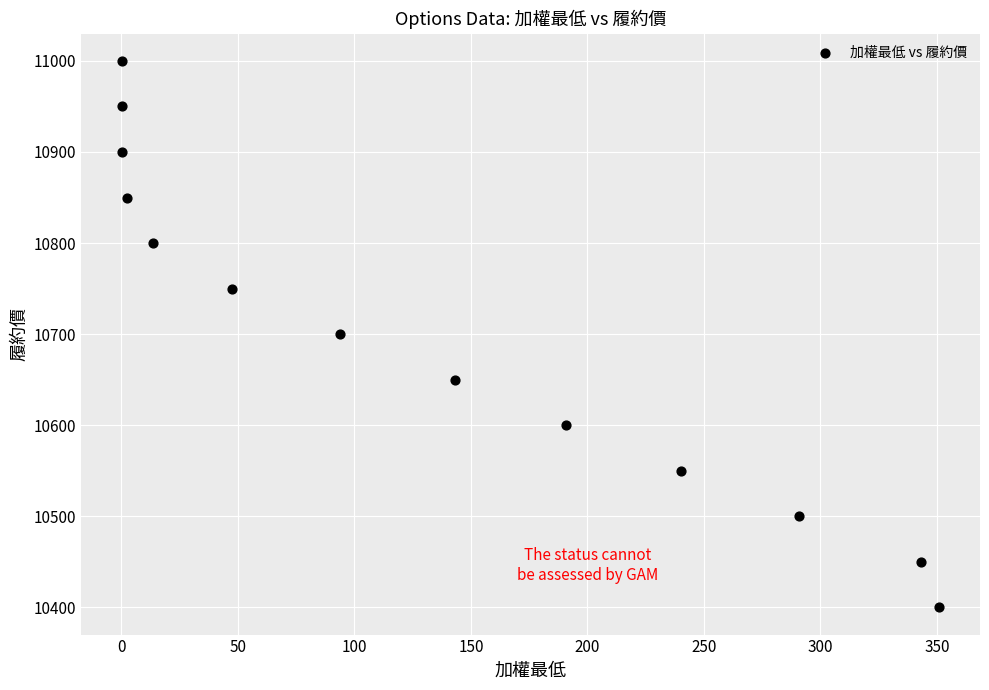

What is the range of Y values (max minus min)?

600